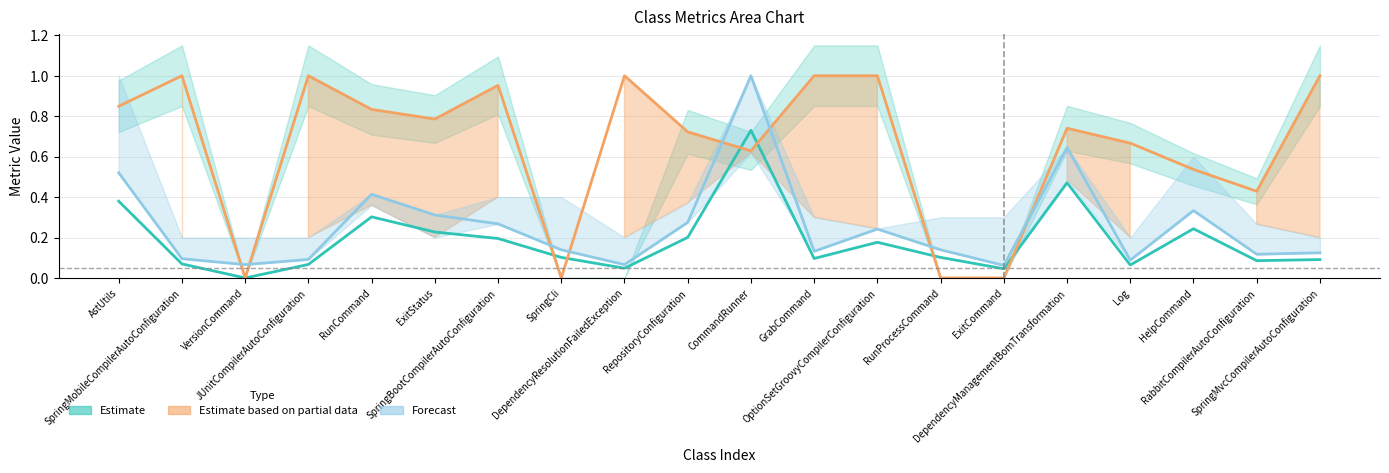

List the labels in order of Estimate (col_13) value, smallest first.

VersionCommand, ExitCommand, DependencyResolutionFailedException, Log, JUnitCompilerAutoConfiguration, SpringMobileCompilerAutoConfiguration, RabbitCompilerAutoConfiguration, SpringMvcCompilerAutoConfiguration, GrabCommand, SpringCli, RunProcessCommand, OptionSetGroovyCompilerConfiguration, SpringBootCompilerAutoConfiguration, RepositoryConfiguration, ExitStatus, HelpCommand, RunCommand, AstUtils, DependencyManagementBomTransformation, CommandRunner